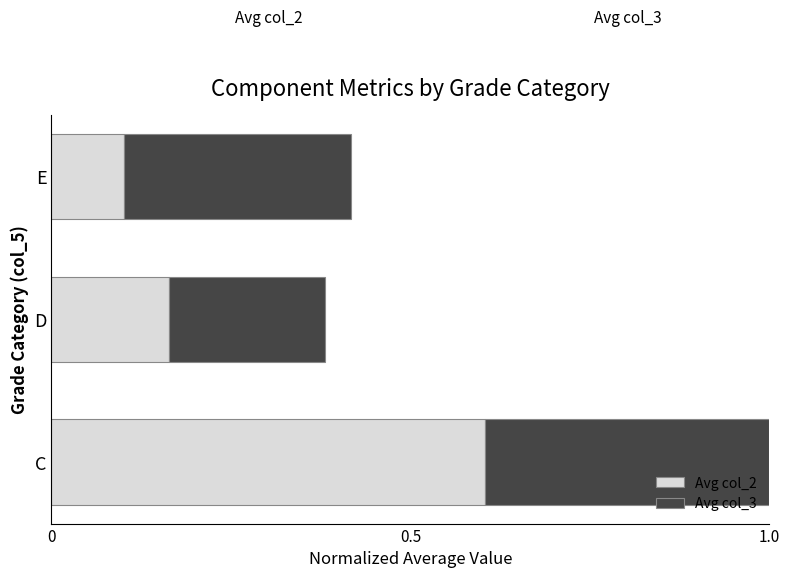

What is the sum of all Avg col_2 values?

0.9